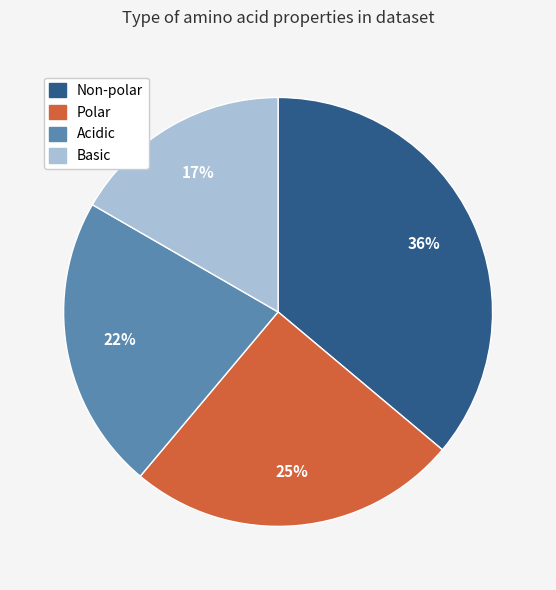

Do Polar and Basic together represent more than half of the pie?

No